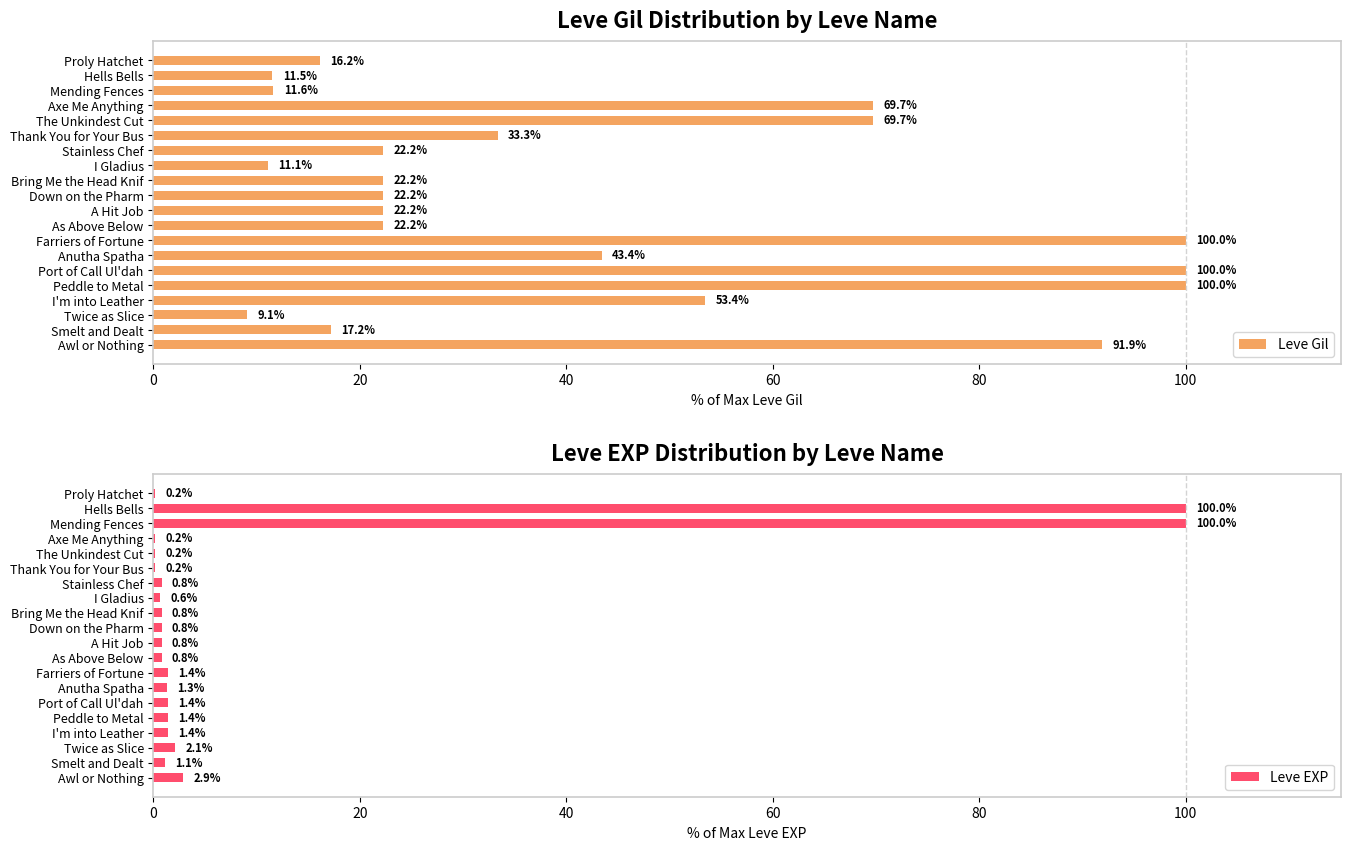

What is the difference between the Leve Gil values at Proly Hatchet and Hells Bells?

4.6